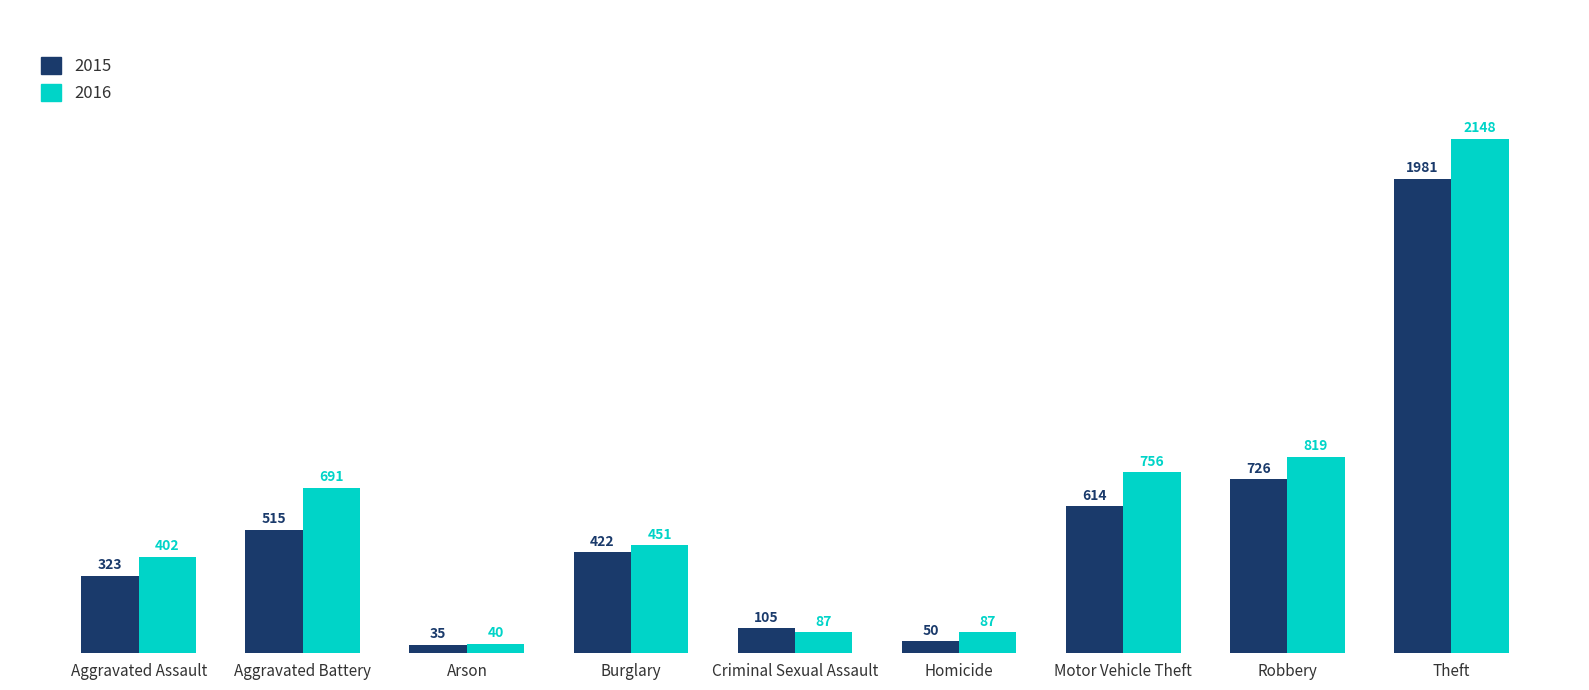

How many distinct data groups are displayed?

2